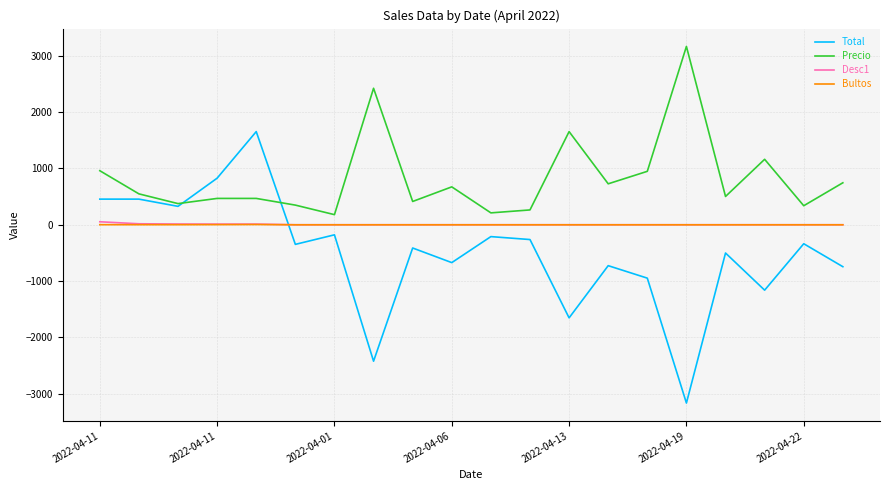

True or false: Bultos and Precio cross at least once.

False